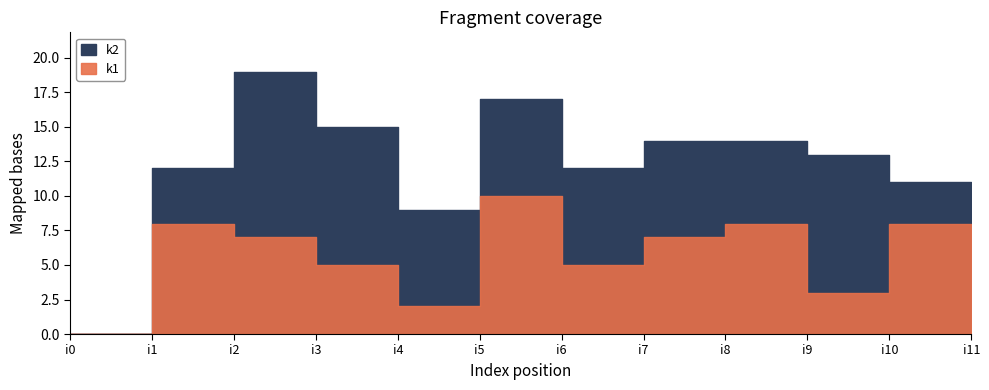

What is the highest value of the k2 series?

19